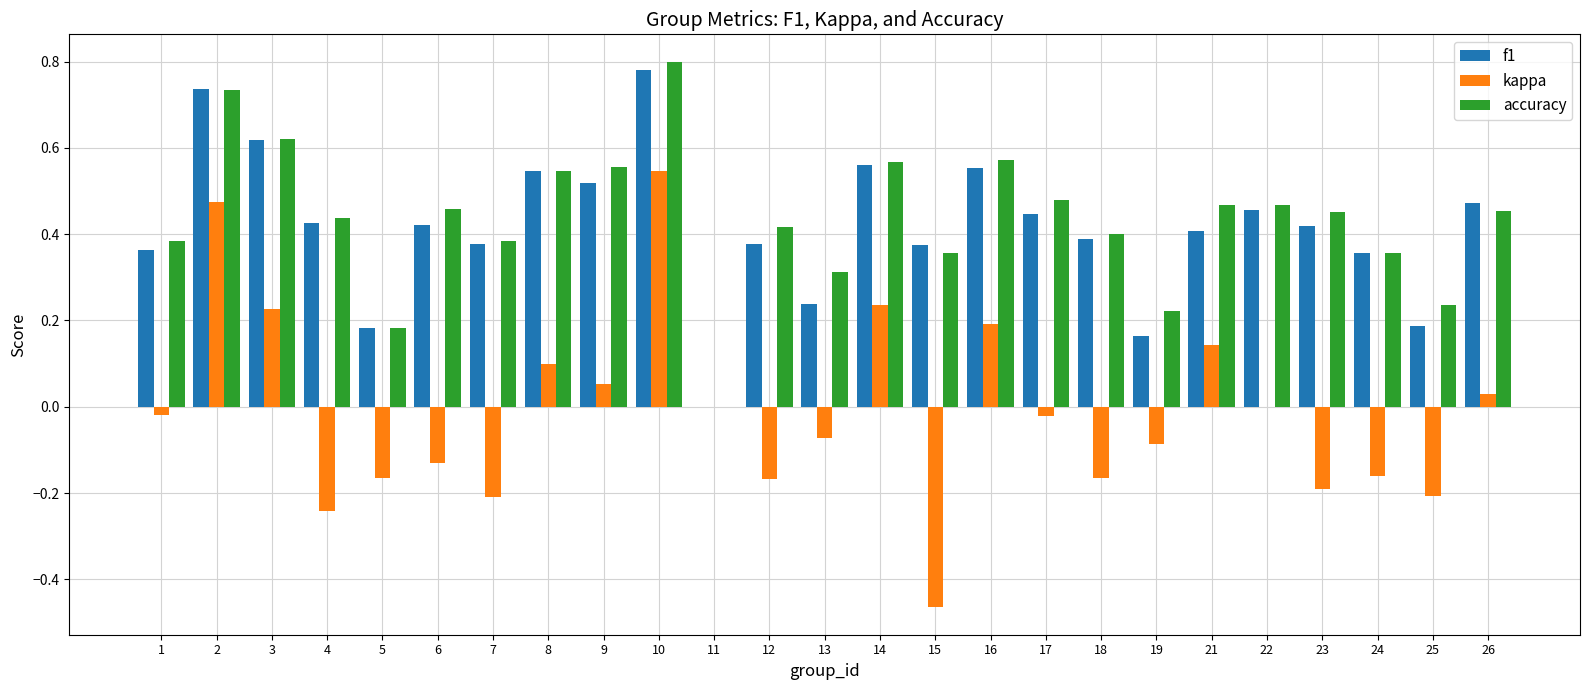

Is the value of accuracy at 18 greater than the value of kappa at 9?

Yes